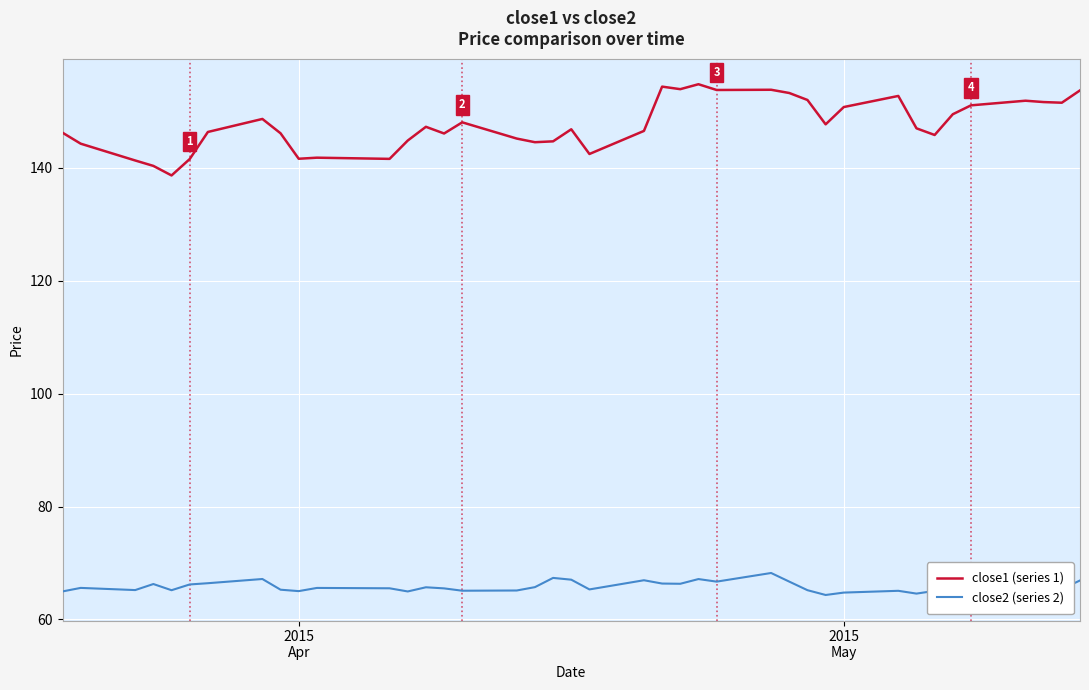

Which series has the largest range (max minus min)?

close1 (series 1)